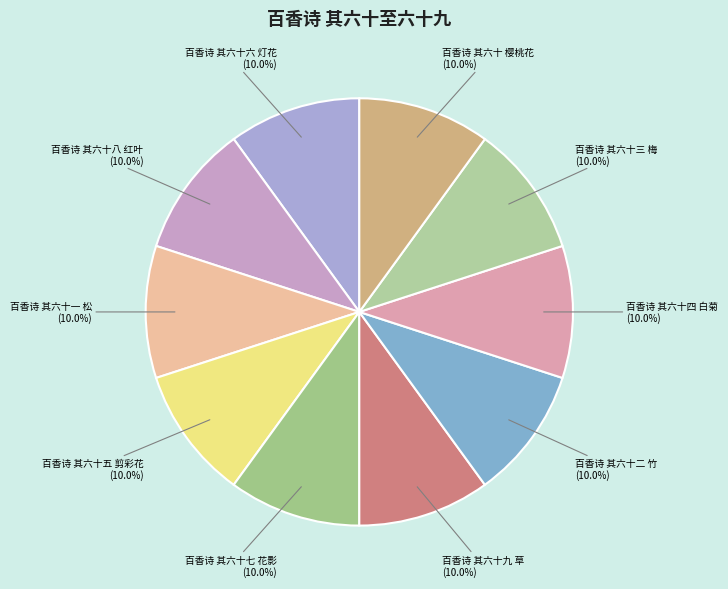

How many slices are in this pie chart?

10